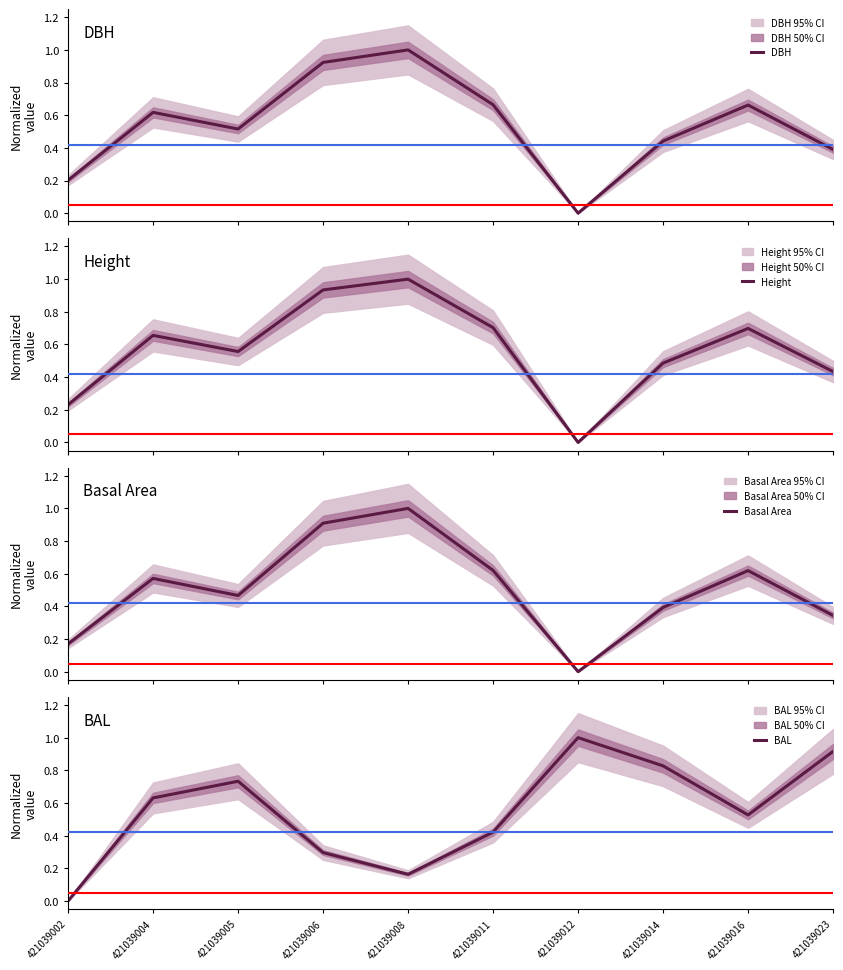

What is the difference between the Height values at 421039011 and 421039005?

0.1